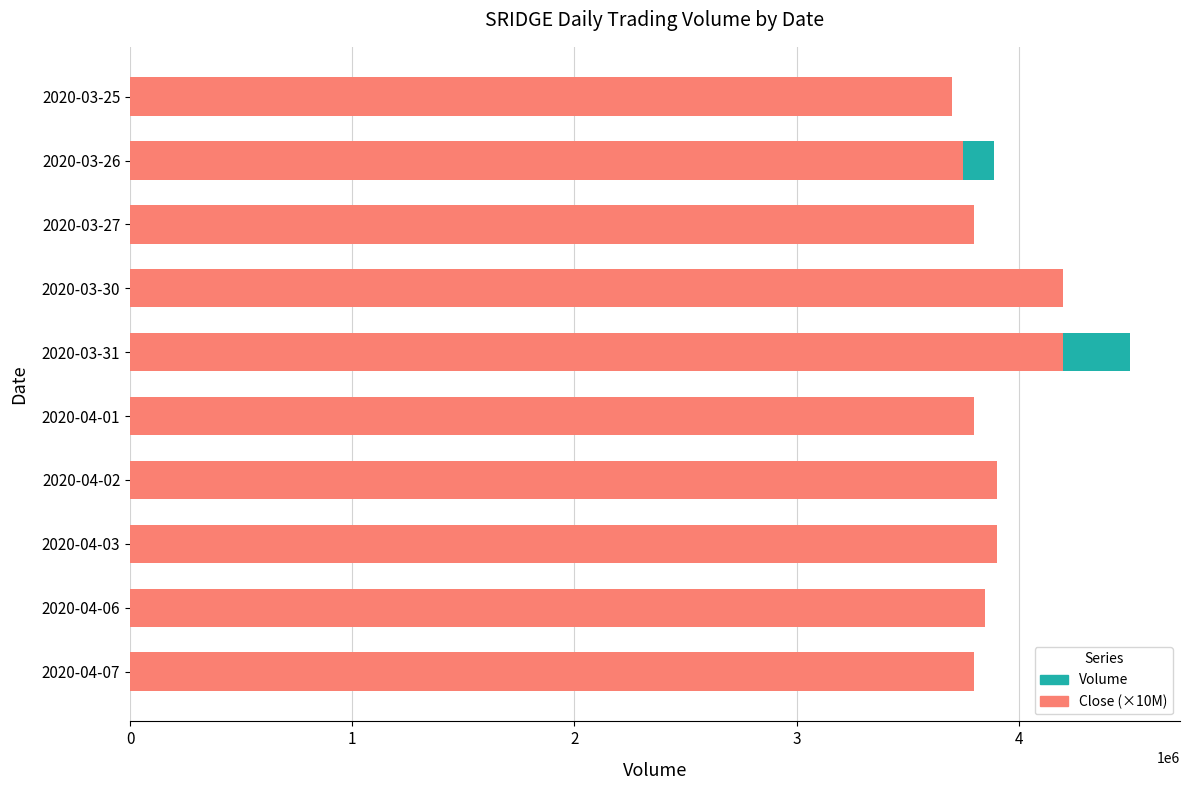

What is the total value across all series at 2020-03-31?

8700600